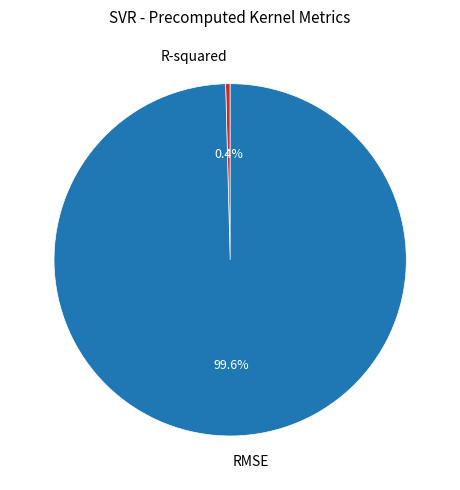

To the nearest percent, what is the average slice percentage?

50%